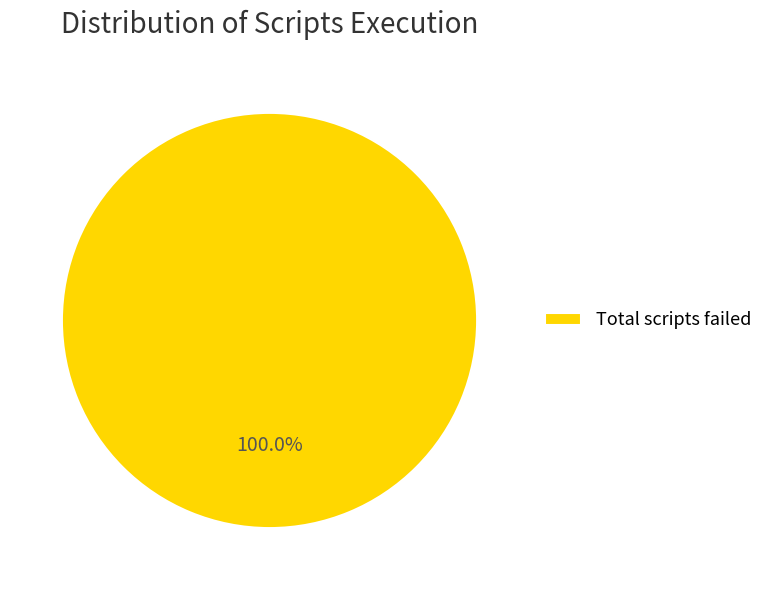

Rank the categories by value from lowest to highest.

Total scripts failed